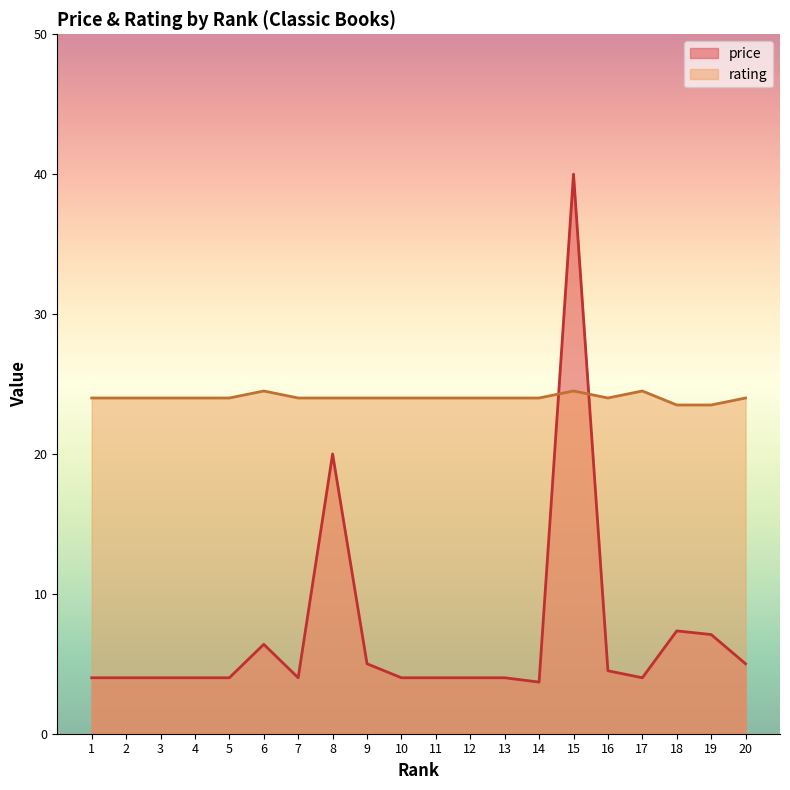

Where do rating and price first cross each other?

14 and 15